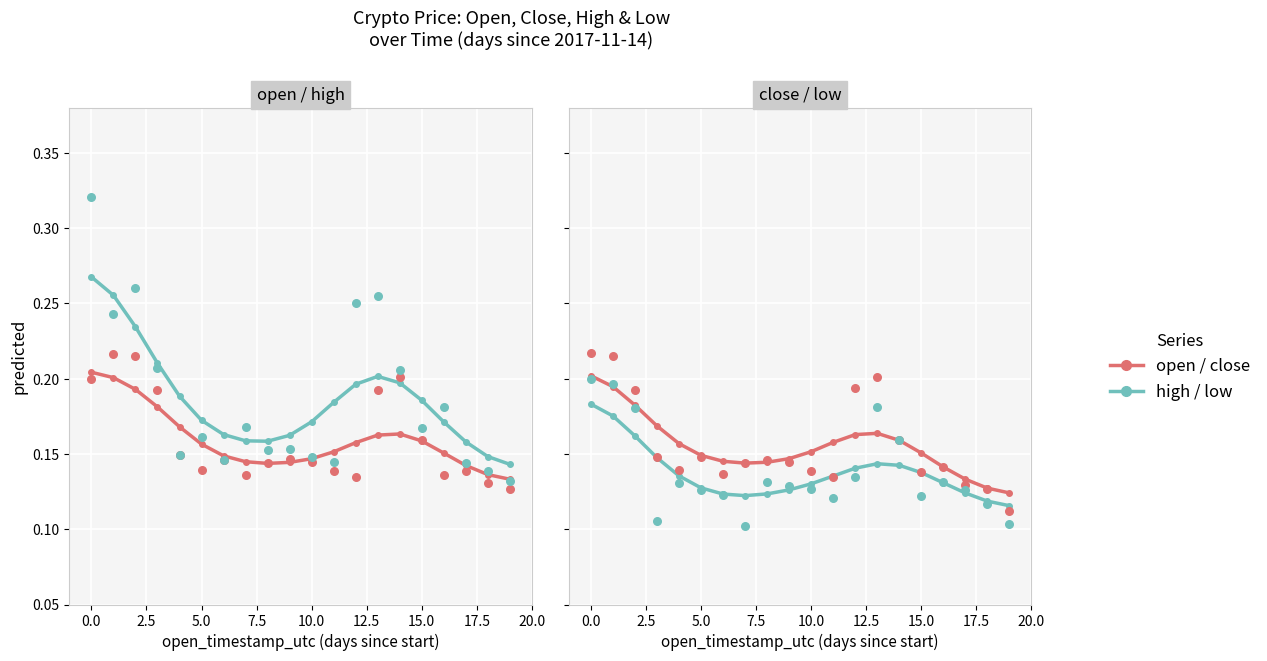

Which series reaches the maximum Y coordinate?

high